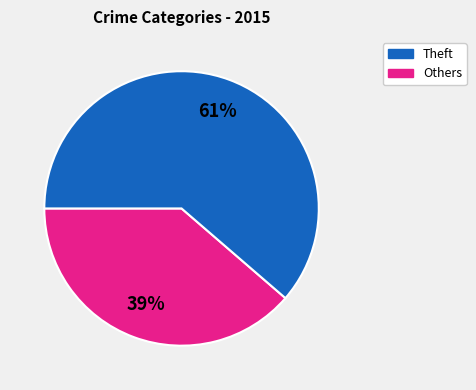

Is there any slice that represents more than half of the pie?

Yes